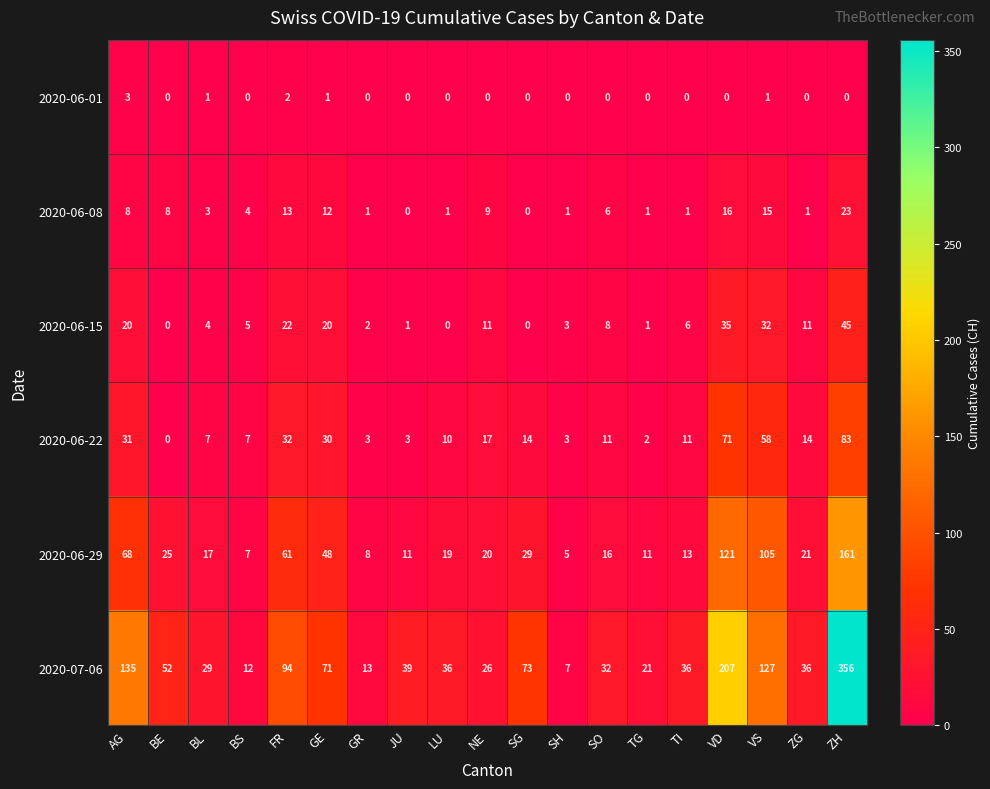

What is the average value of the 2020-07-06 series?

74